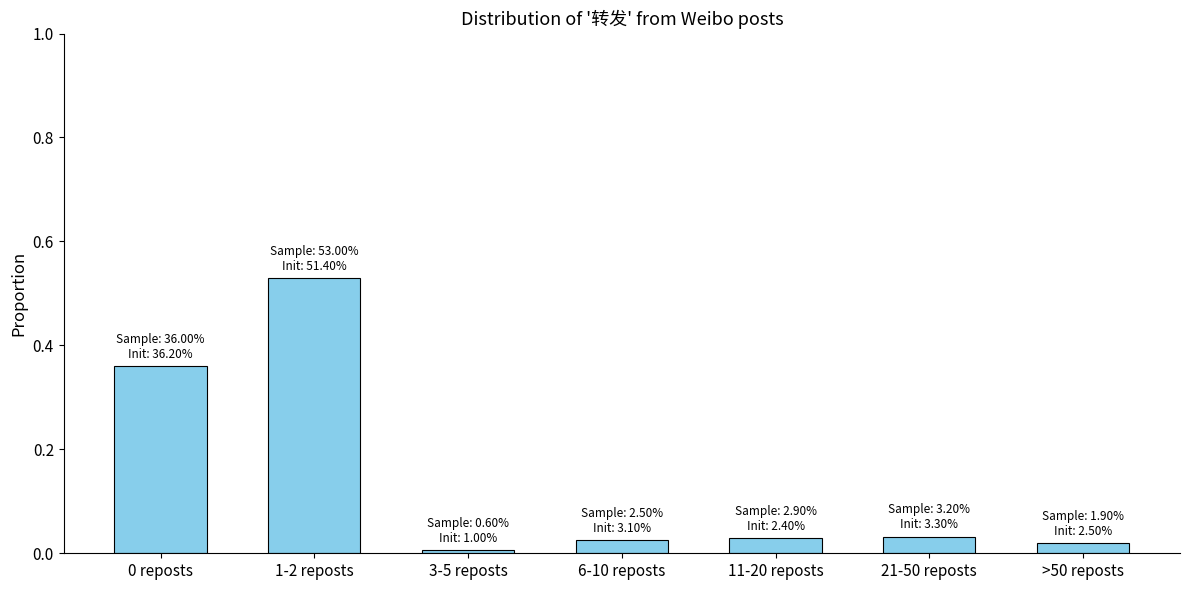

What is the label of the 2nd bar from the left?

1-2 reposts